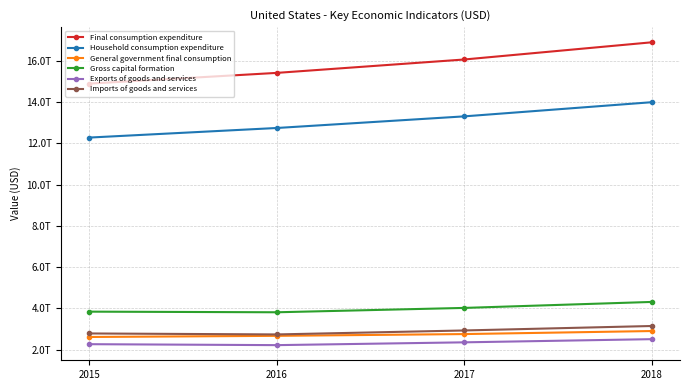

True or false: Gross capital formation and Imports of goods and services cross at least once.

False